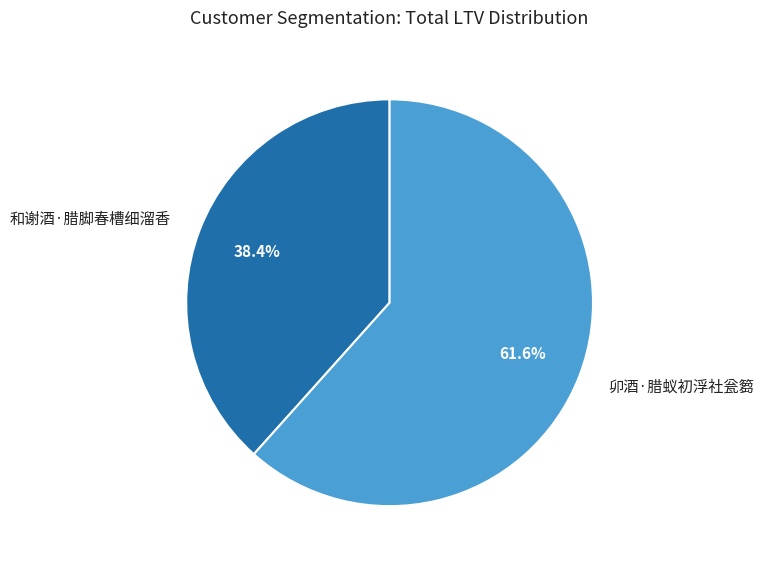

Is there a majority slice in this chart?

Yes